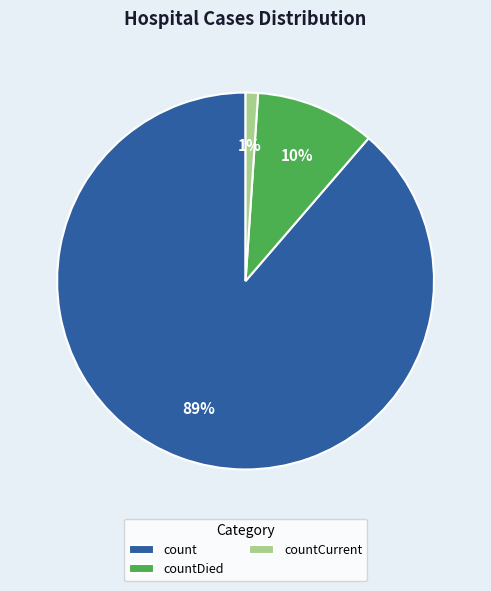

Approximately how many times larger is the value at countCurrent compared to countDied?

0.1